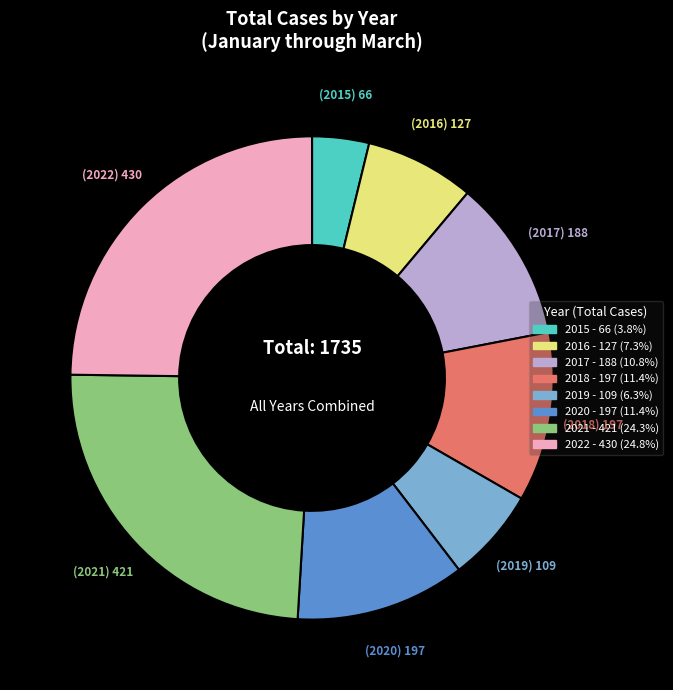

Do 2020 and 2018 together represent more than half of the pie?

No